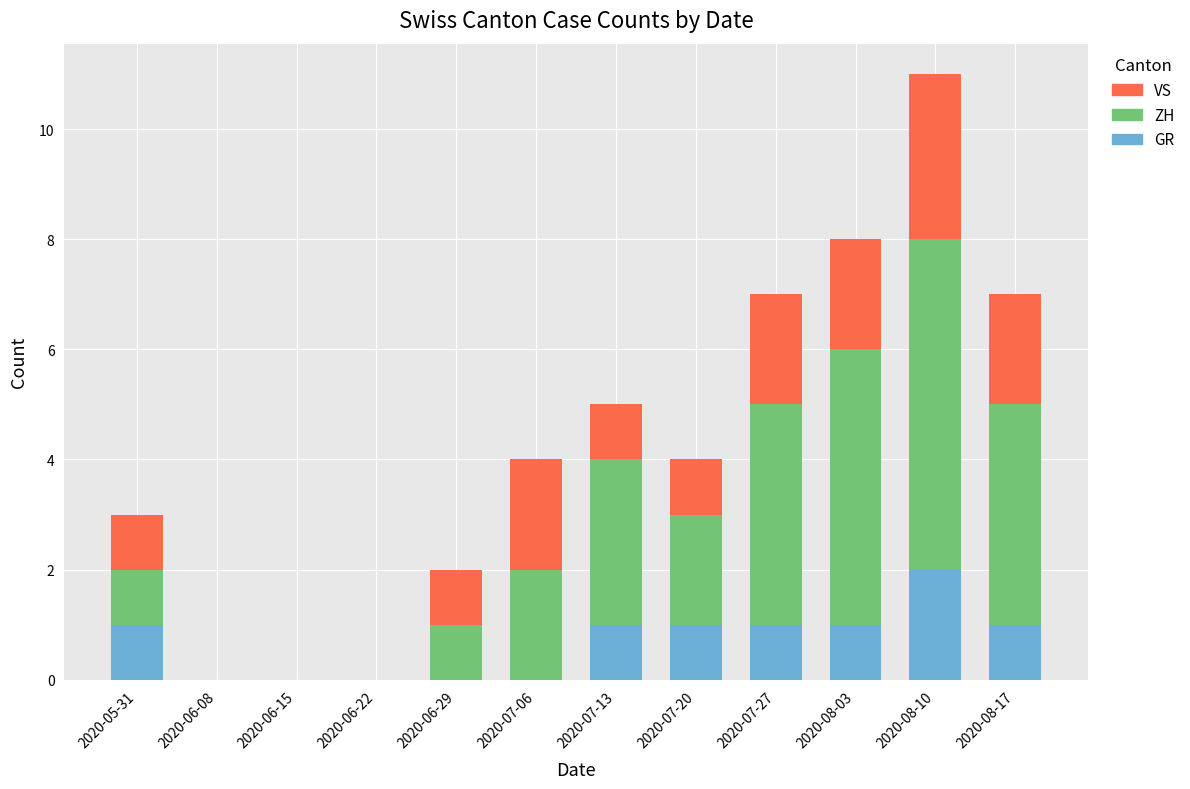

Count the number of categories in the chart.

12